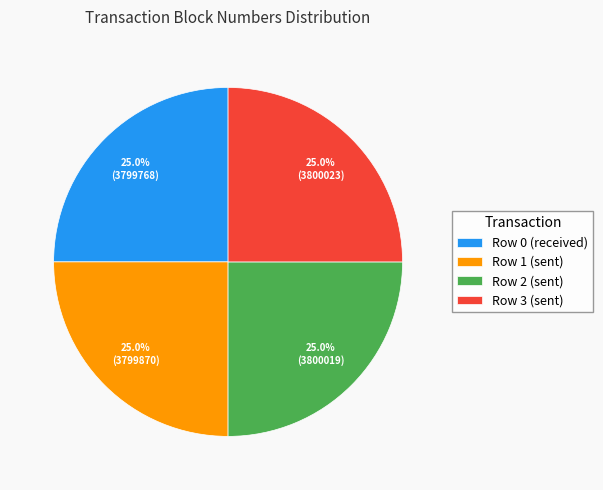

What is the total percentage of Row 2 and Row 0?

50.0%